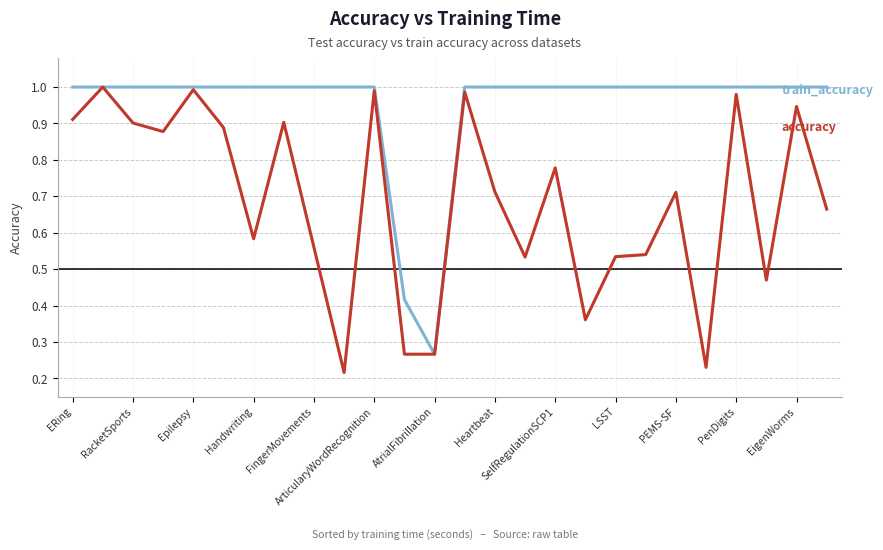

Does the chart have visible grid lines?

Yes